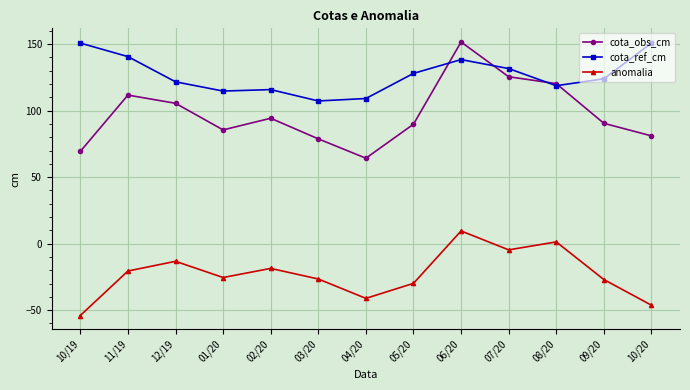

True or false: anomalia and cota_obs_cm intersect in this chart.

False